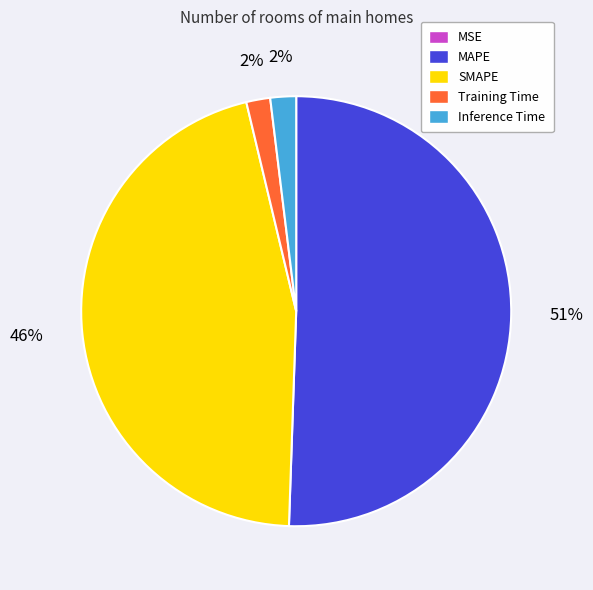

The Training Time slice represents 2% of the pie. True or false?

True